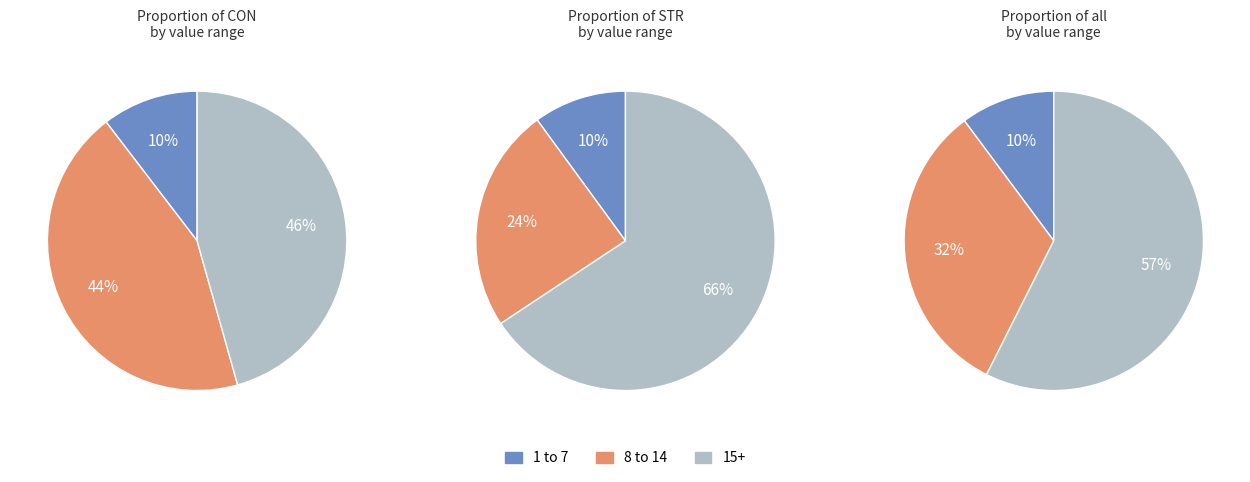

True or false: 13 accounts for 21% of the total.

False